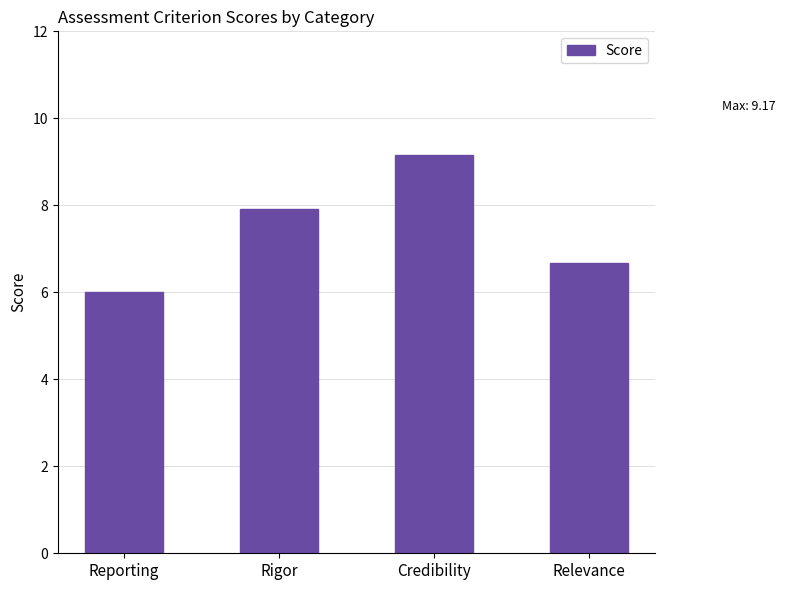

Reading left to right, transcribe all the data shown in this chart.

6.0	7.9	9.2	6.7